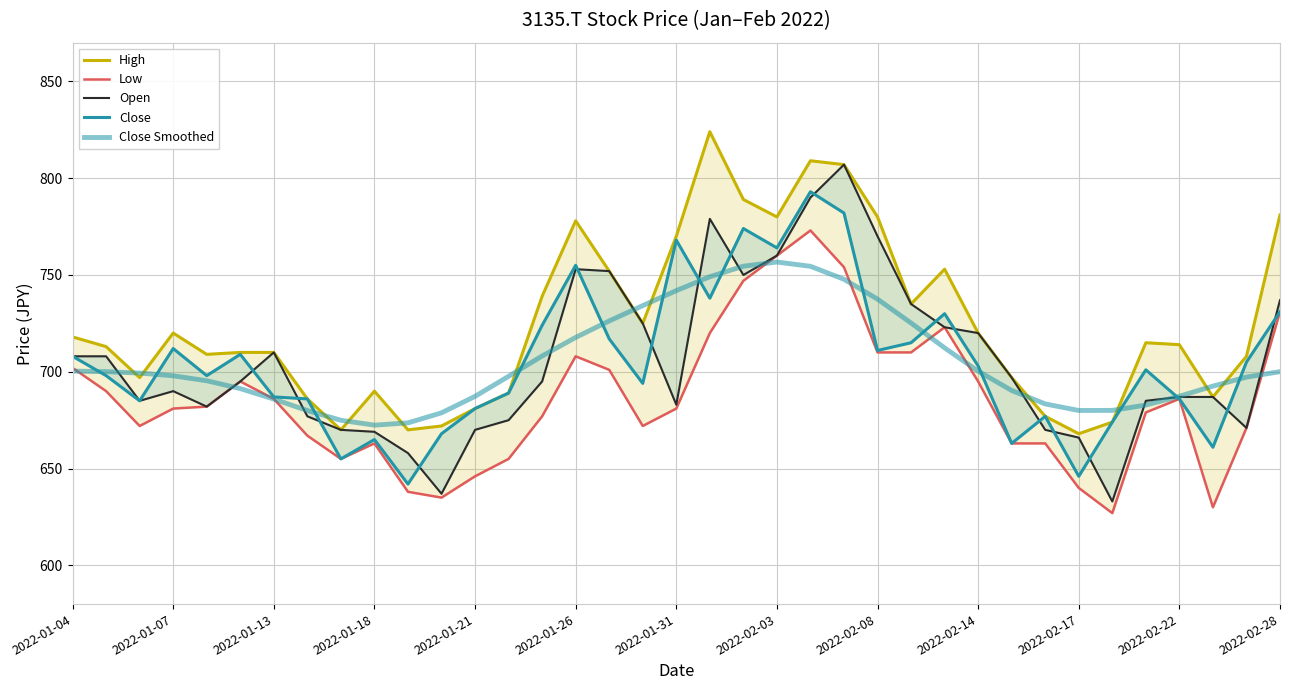

What value does the Low series have at 20?

747.0